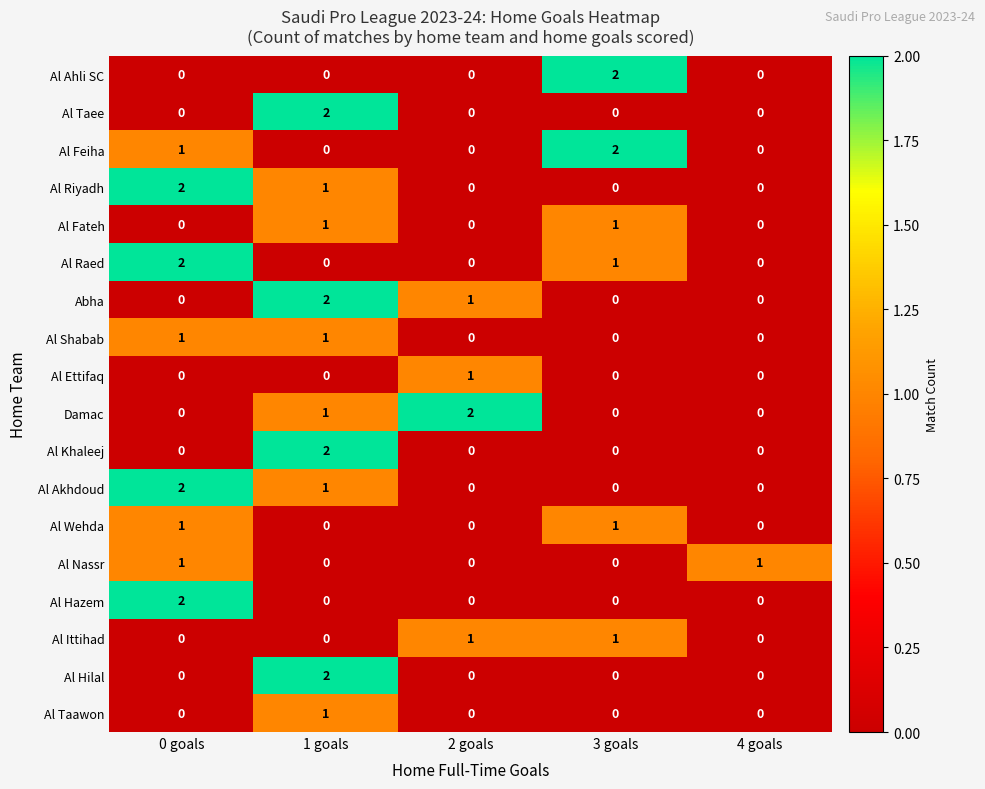

True or false: Al Taee has a value of 1 at 3 goals.

False